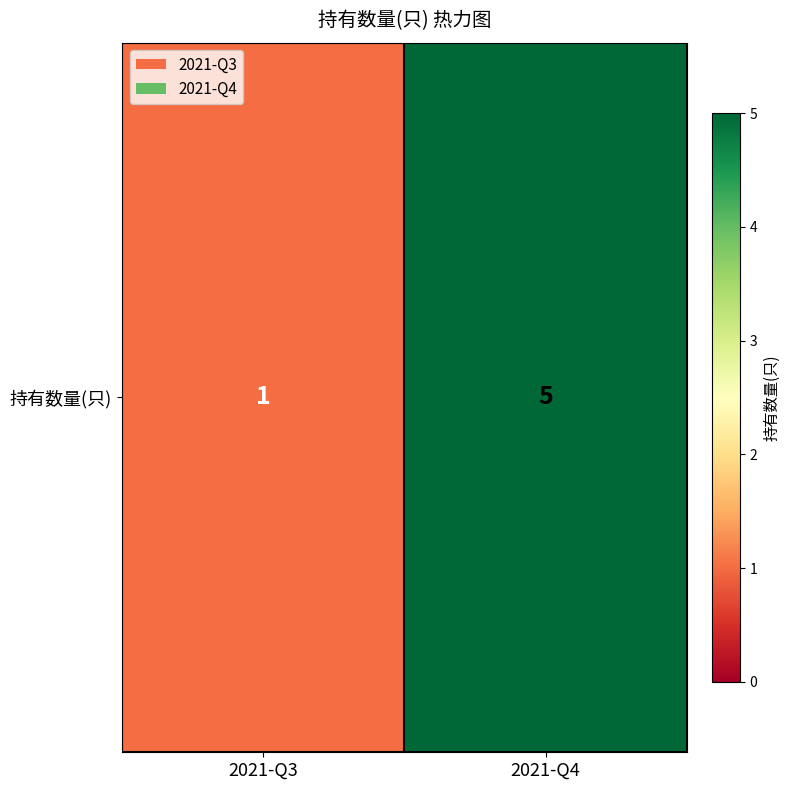

Reading left to right, what are all the values shown in this chart?

1	5